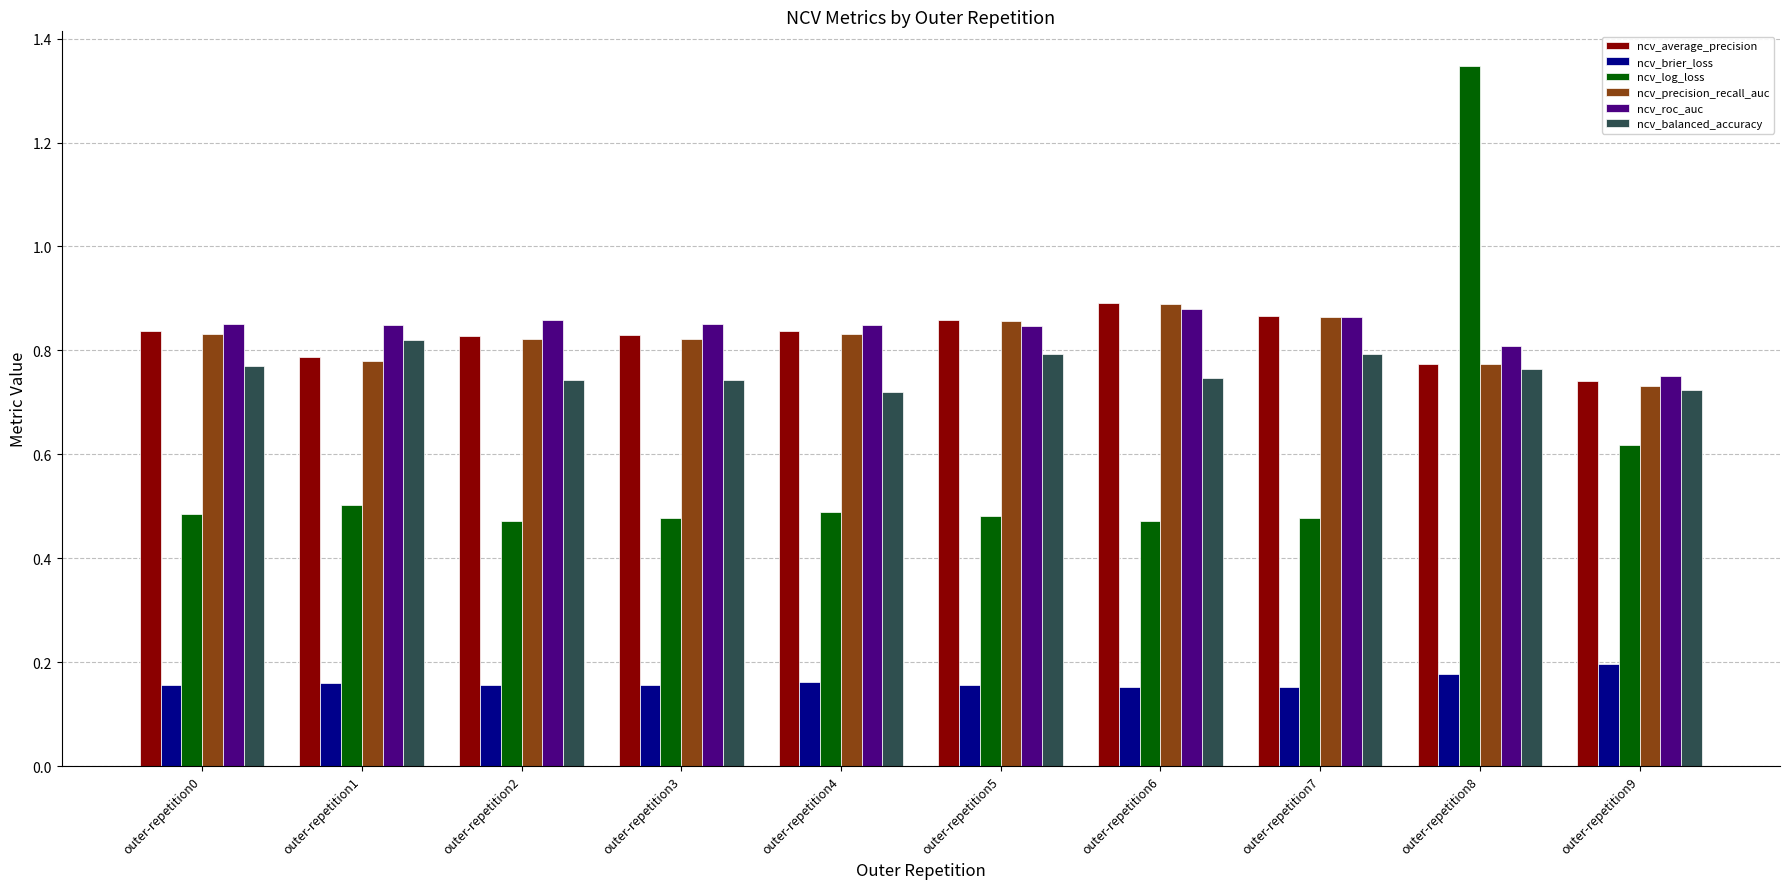

Which series has the widest spread of values?

ncv_log_loss